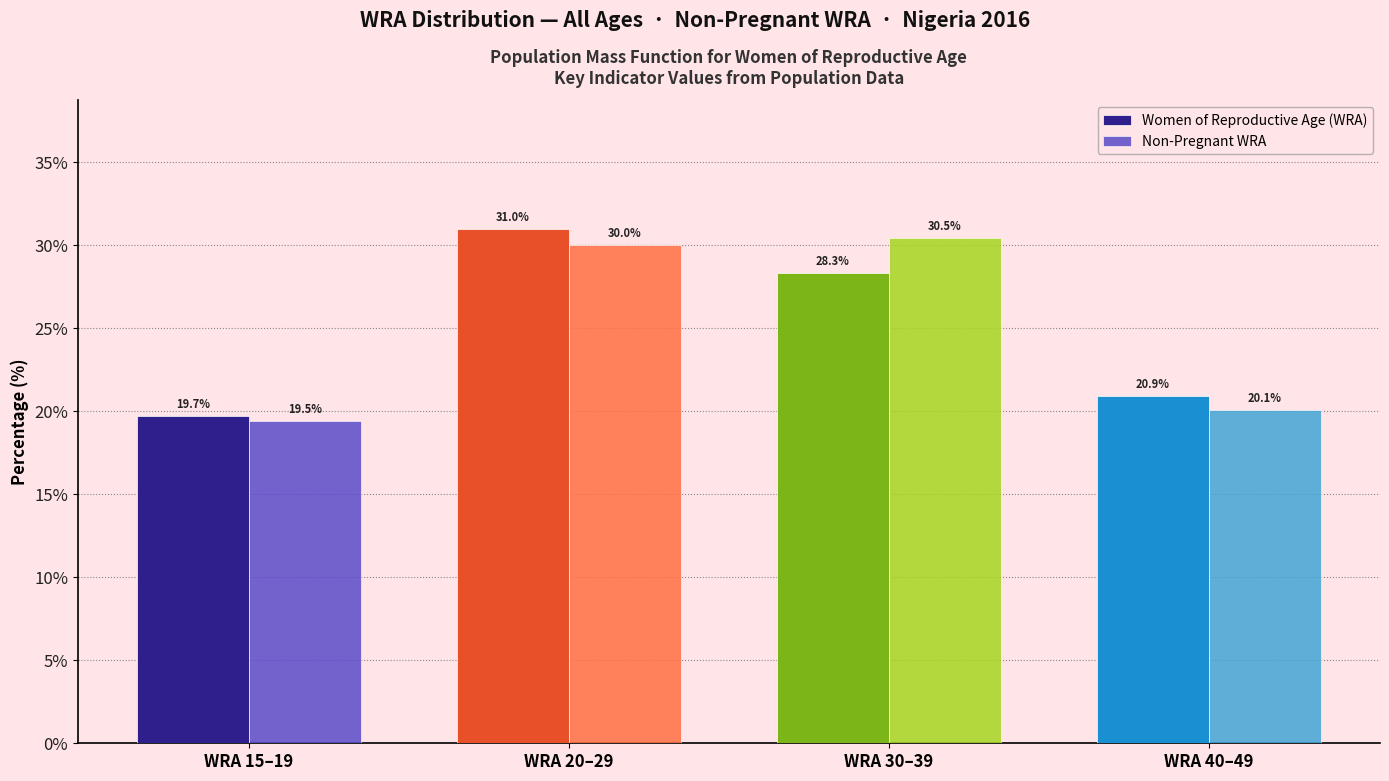

Reading right to left, extract all data points from this chart.

Women of Reproductive Age (WRA): 20.9	28.3	31.0	19.7
Non-Pregnant WRA: 20.1	30.5	30.0	19.5